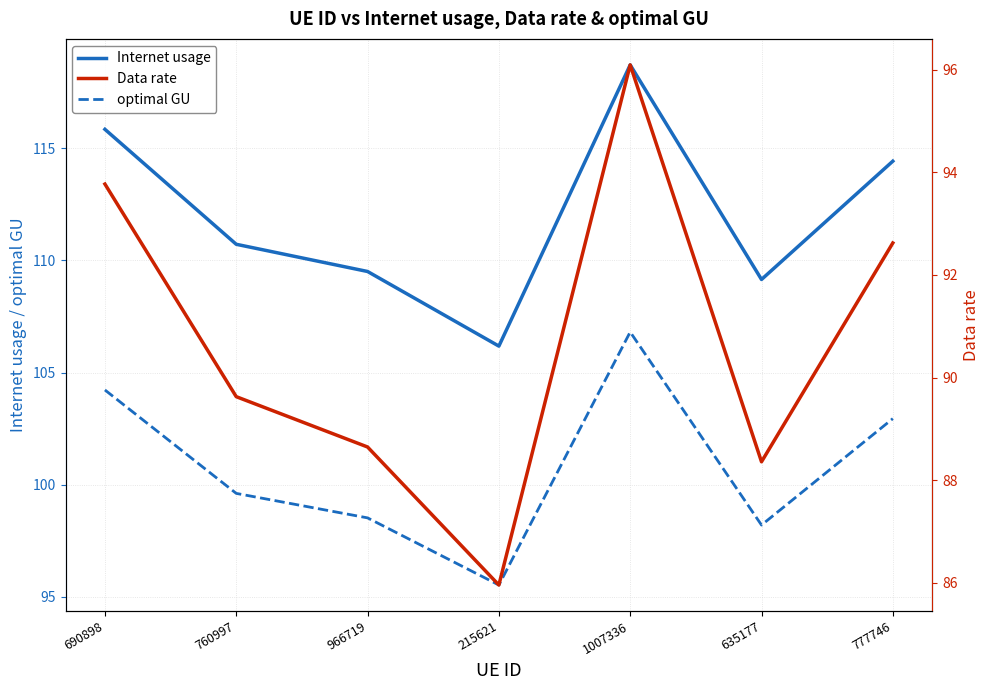

List the labels in order of optimal GU value, smallest first.

215621, 635177, 966719, 760997, 777746, 690898, 1007336